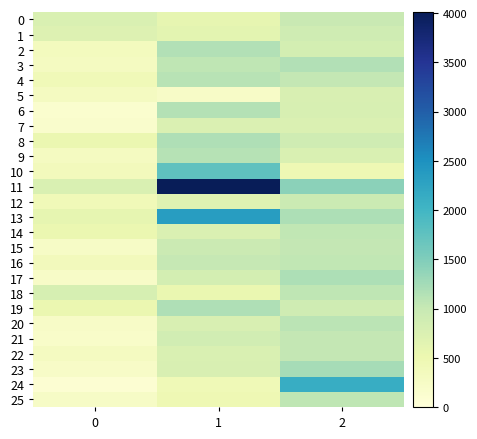

Count the number of data series in this chart.

26